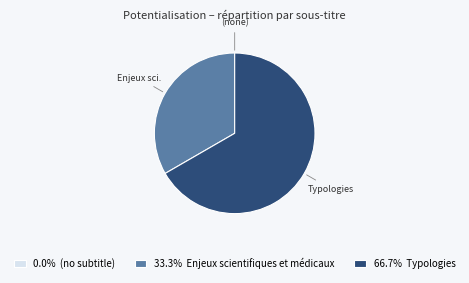

Do 33.3% Enjeux scientifiques et médicaux and 66.7% Typologies together represent more than half of the pie?

Yes